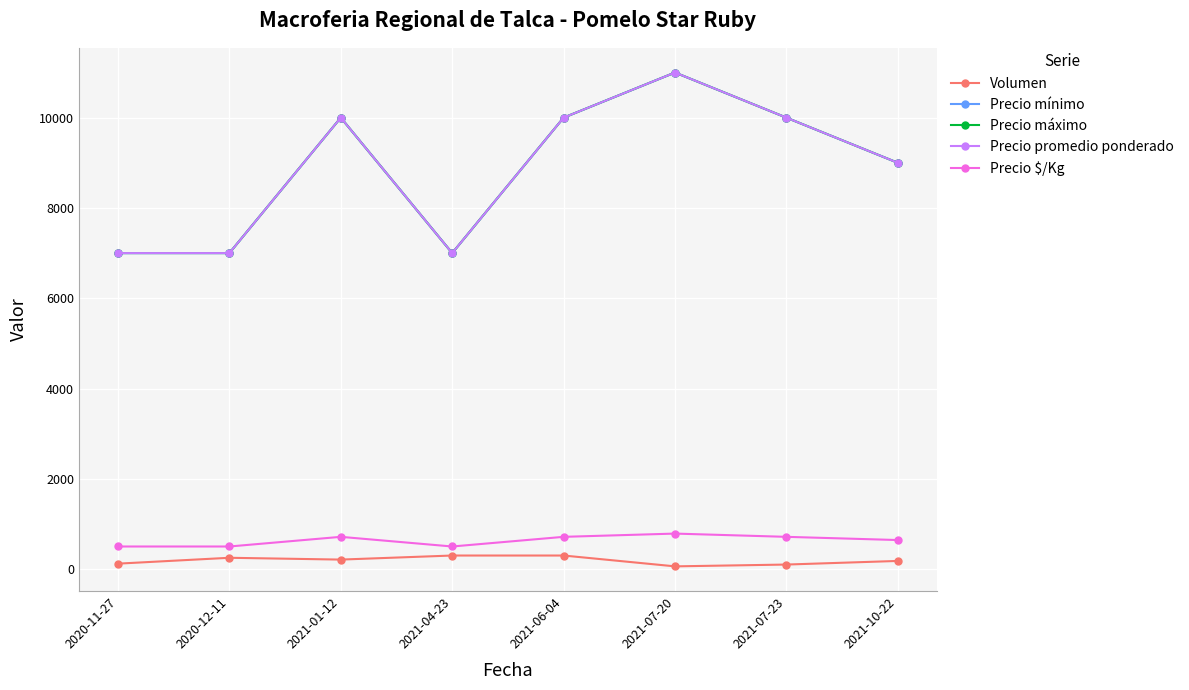

At which label does Volumen reach its peak?

2021-04-23